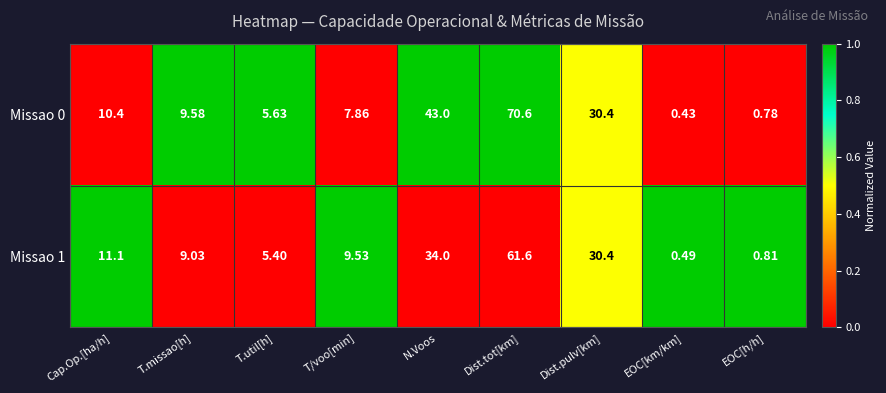

At which category is the sum across all series the highest?

Dist.tot[km]